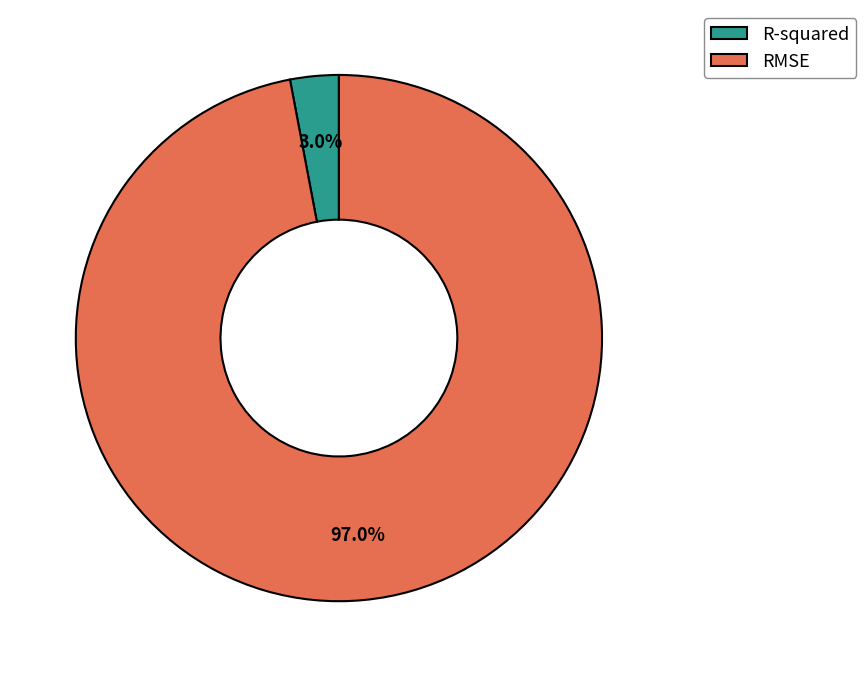

How many slices are in this pie chart?

2